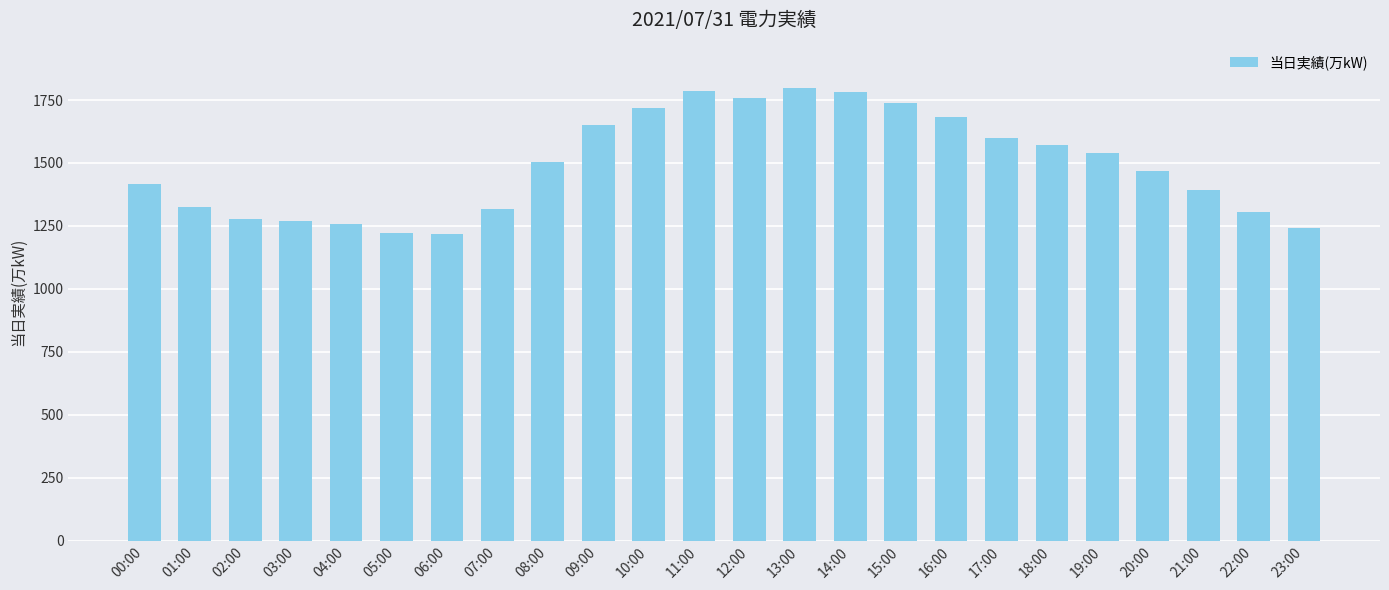

How many distinct data groups are displayed?

1